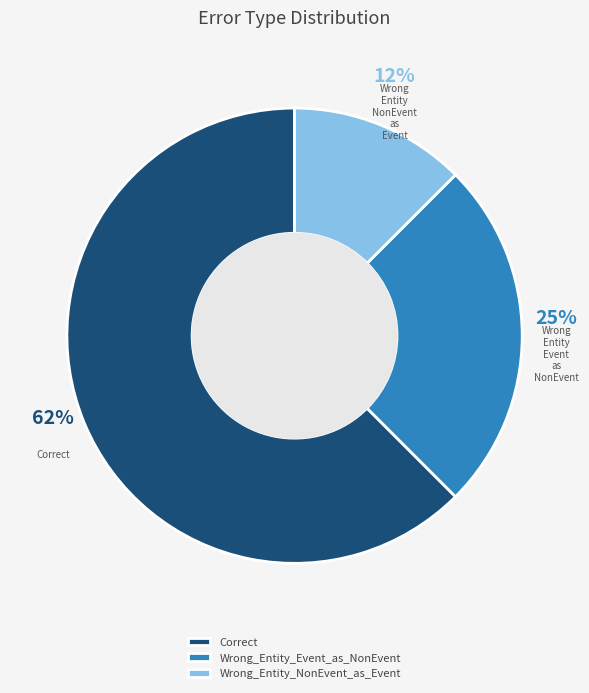

True or false: Wrong_Entity_NonEvent_as_Event accounts for 7% of the total.

False